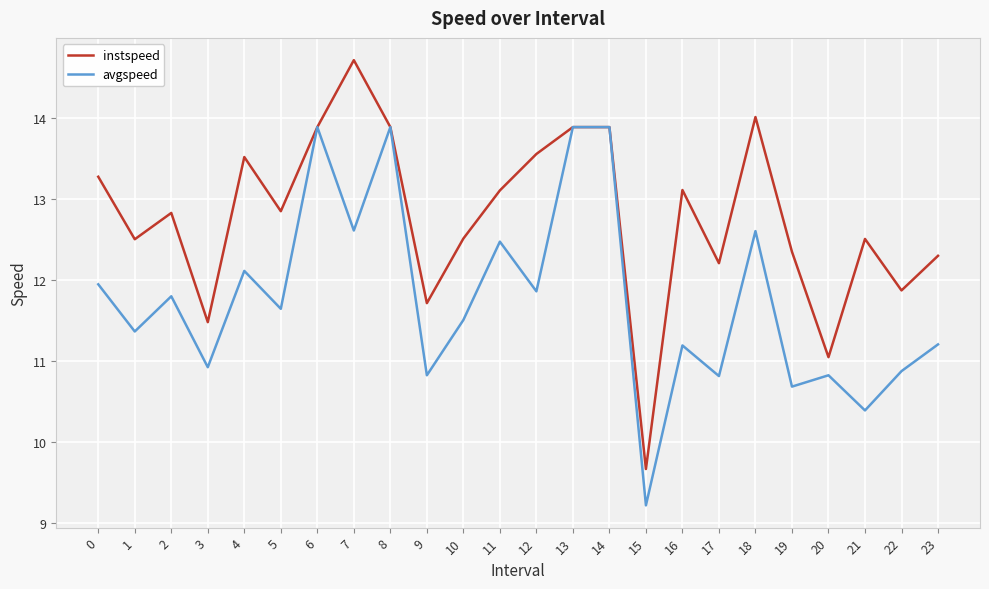

At which category does avgspeed reach its first local valley?

1